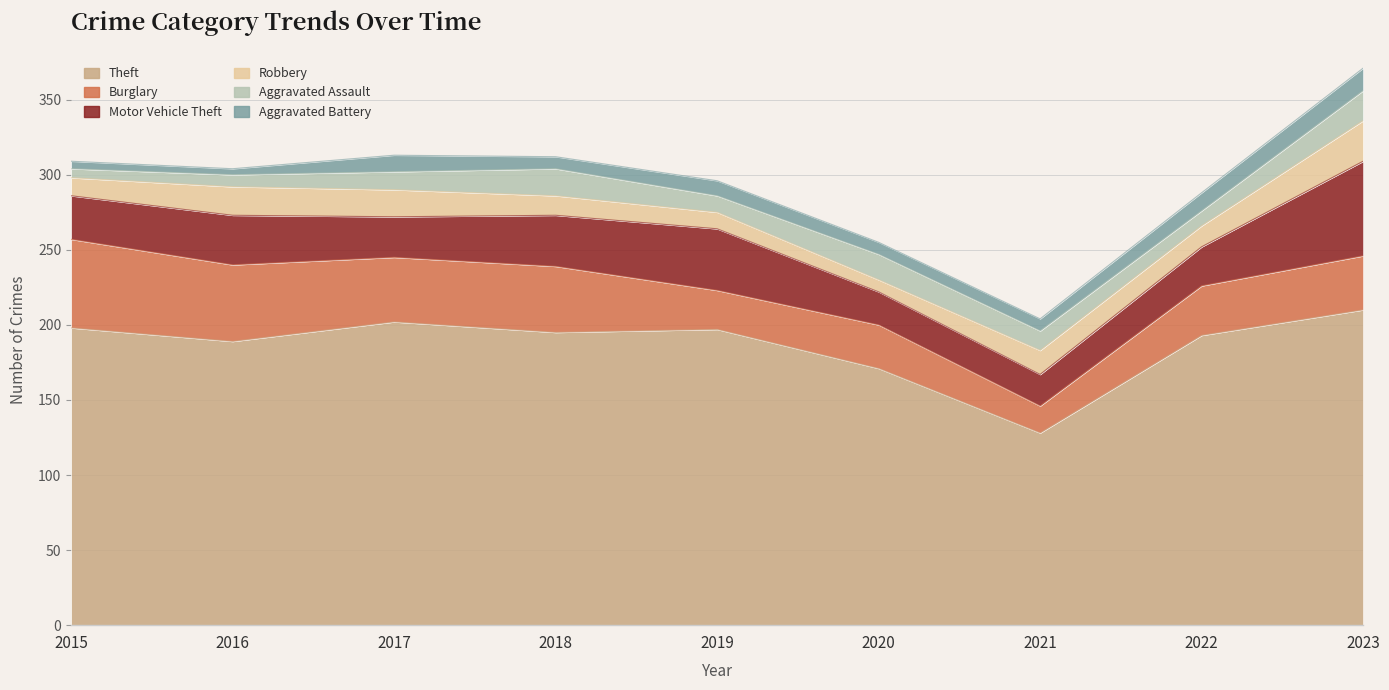

What is the difference between the highest and lowest values at 2015?

193